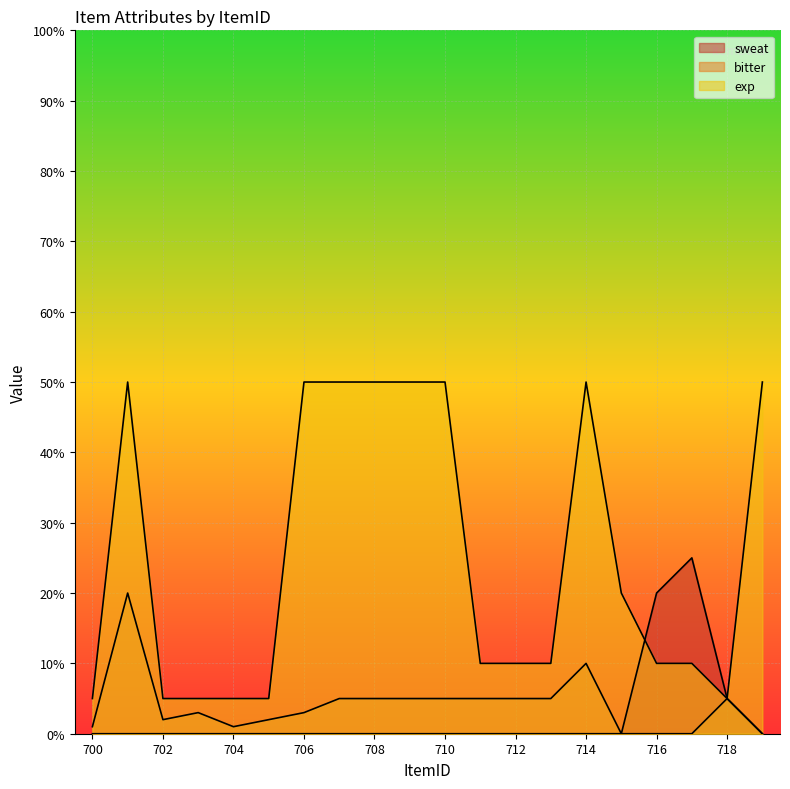

At how many categories does at least one series exceed 36?

8